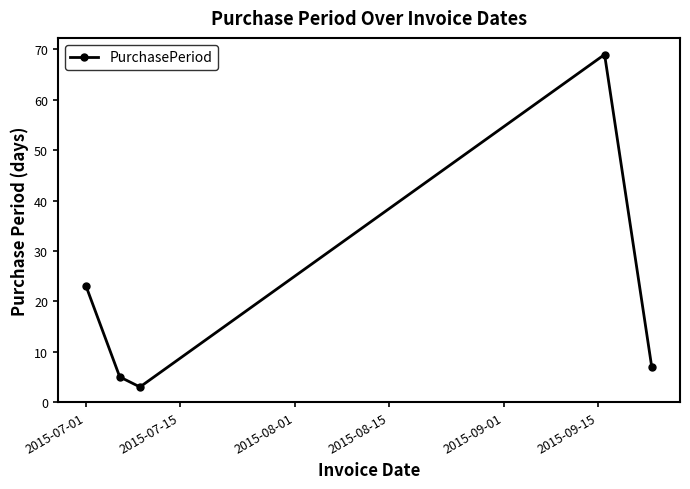

What is the average value?

21